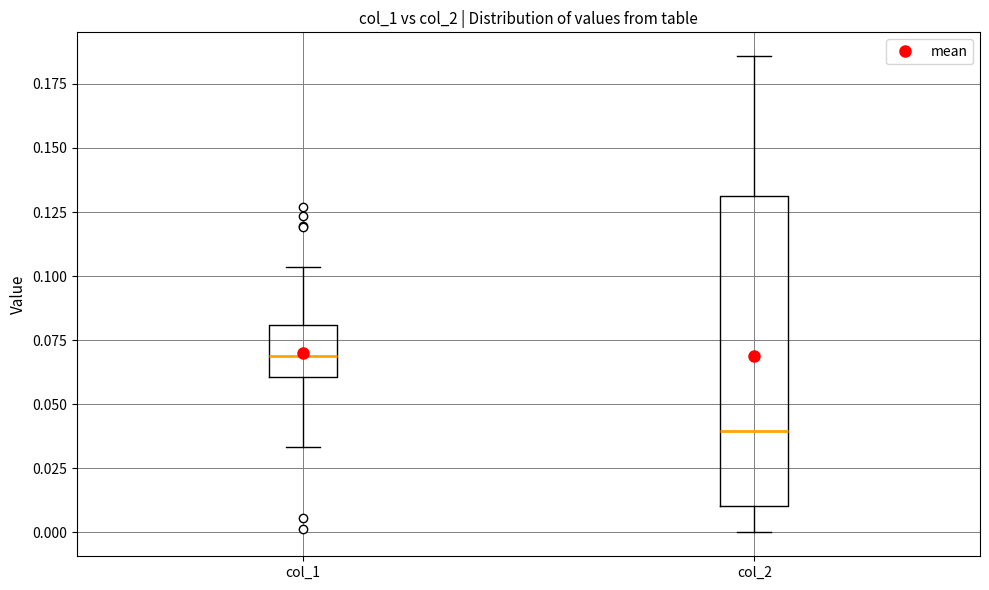

Which box is the tallest, from its lower edge to its upper edge?

col_2